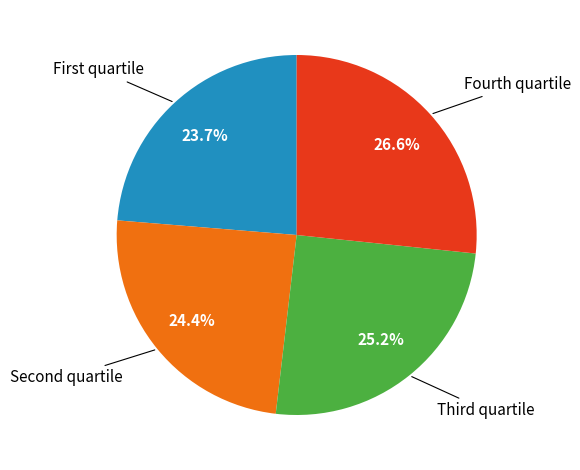

Is there a majority slice in this chart?

No